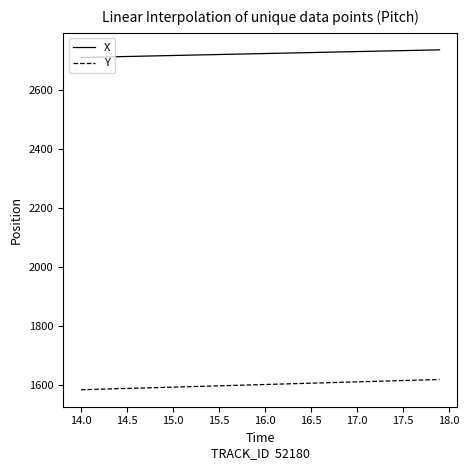

Which series has the largest total across all categories?

X